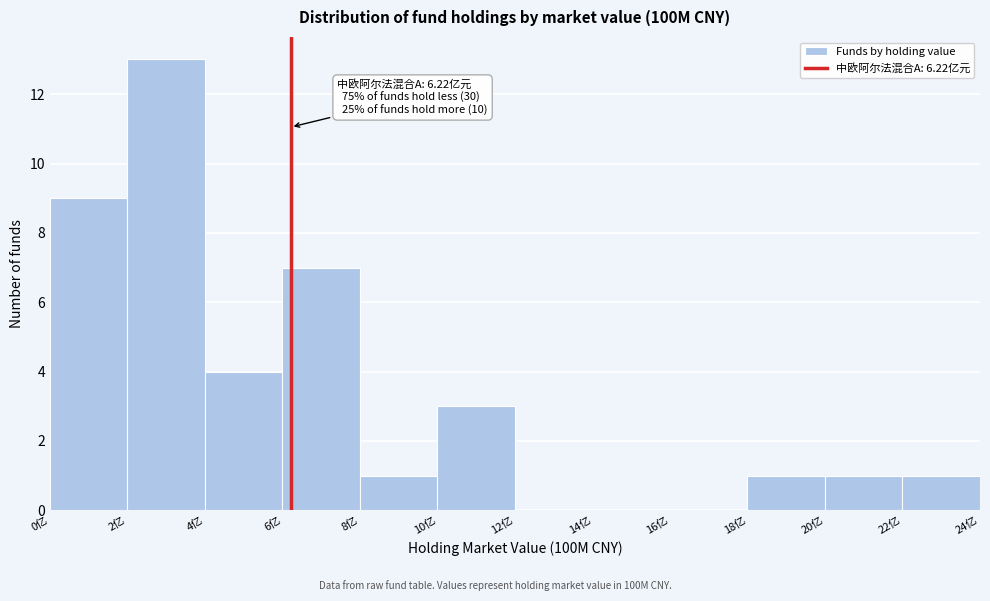

Over which range of the x-axis is the bar tallest?

2 to 4